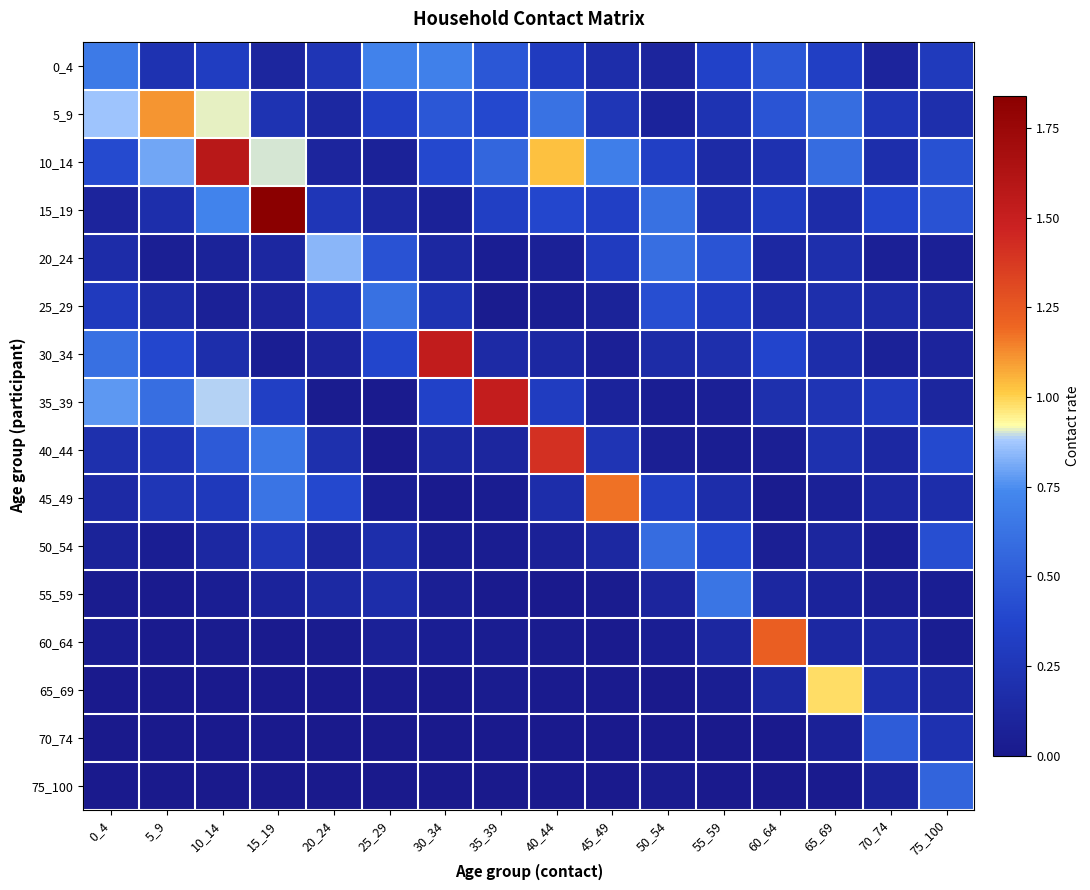

How many series are shown in this chart?

16